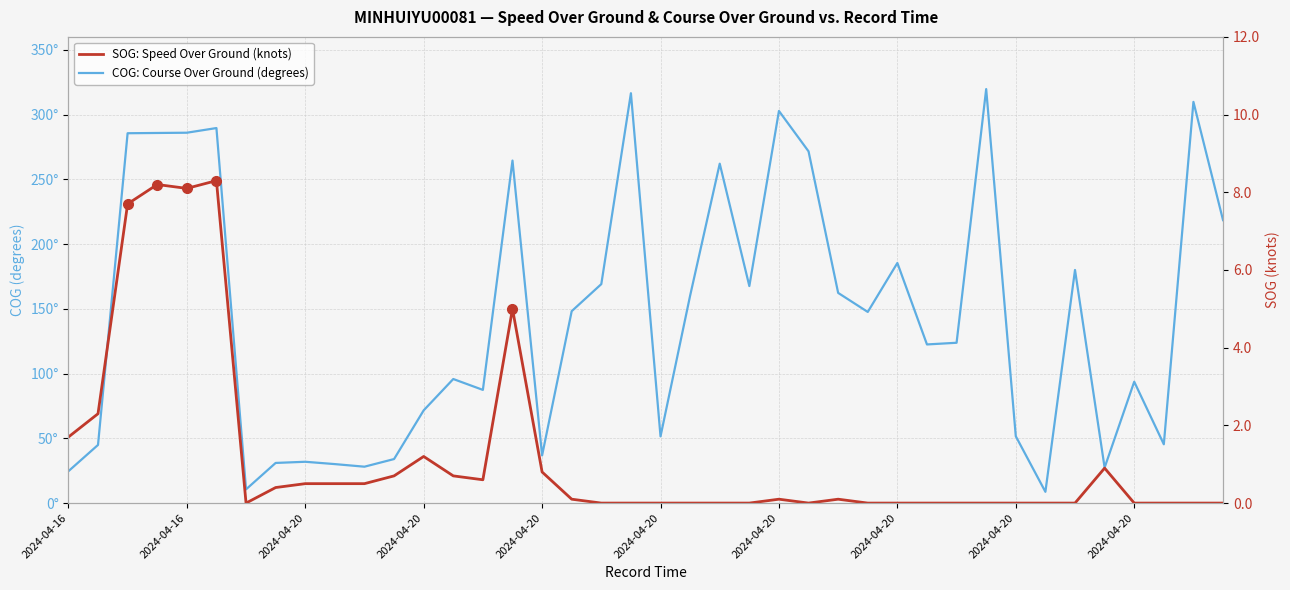

Where is COG: Course Over Ground (degrees) nearest to the value 164?

26